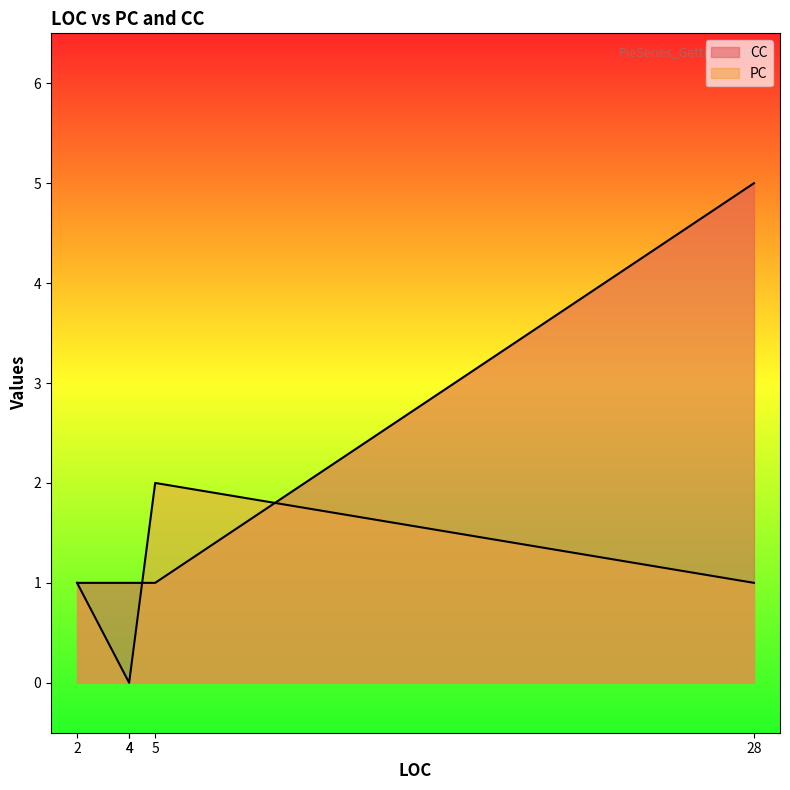

How many interior local peaks does the CC series have?

1